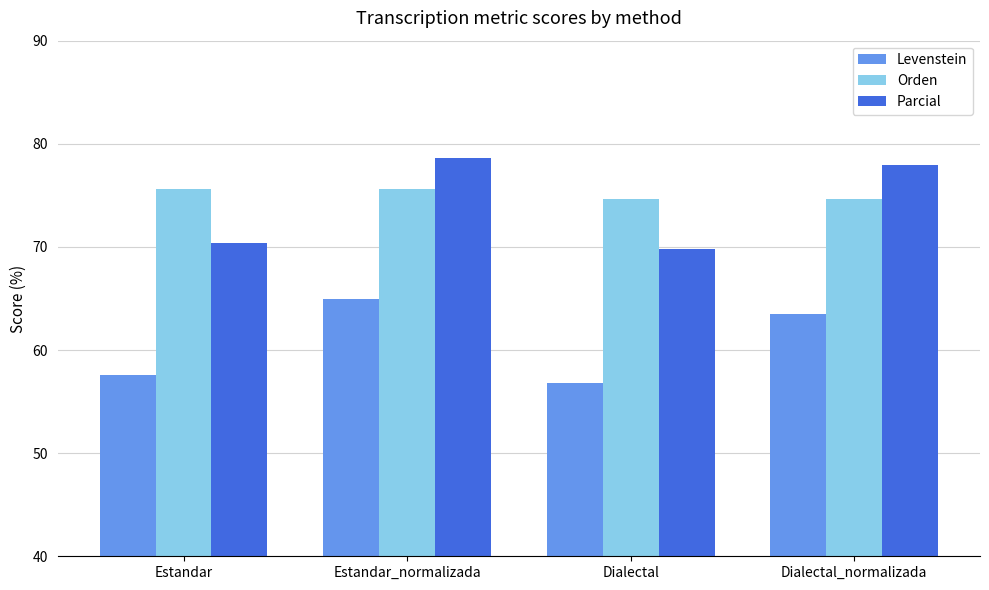

Which series has the largest total across all categories?

Orden